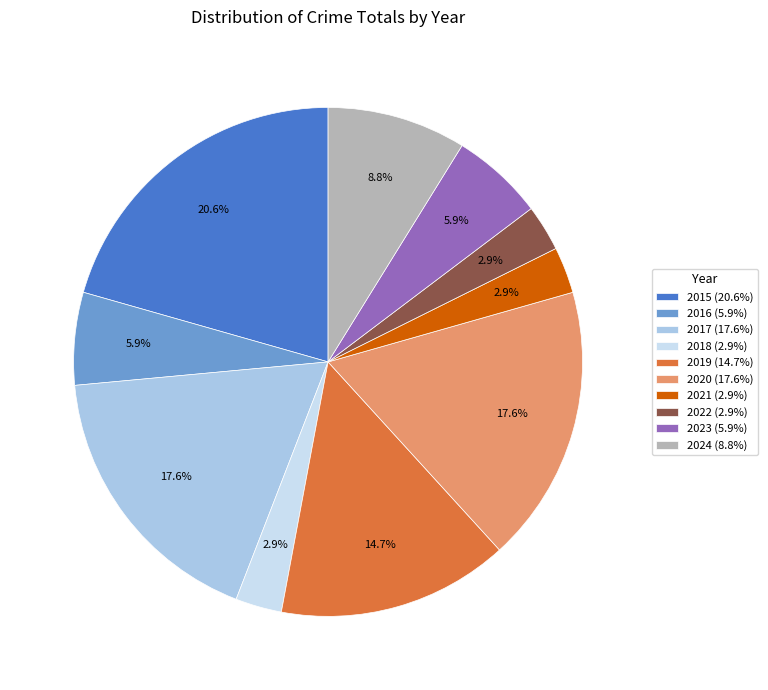

To the nearest percent, what is the combined percentage of 2024 and 2015?

29%